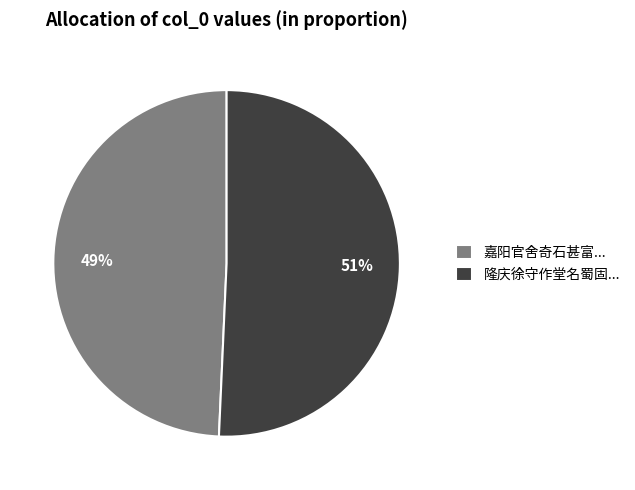

How many segments does this pie chart have?

2